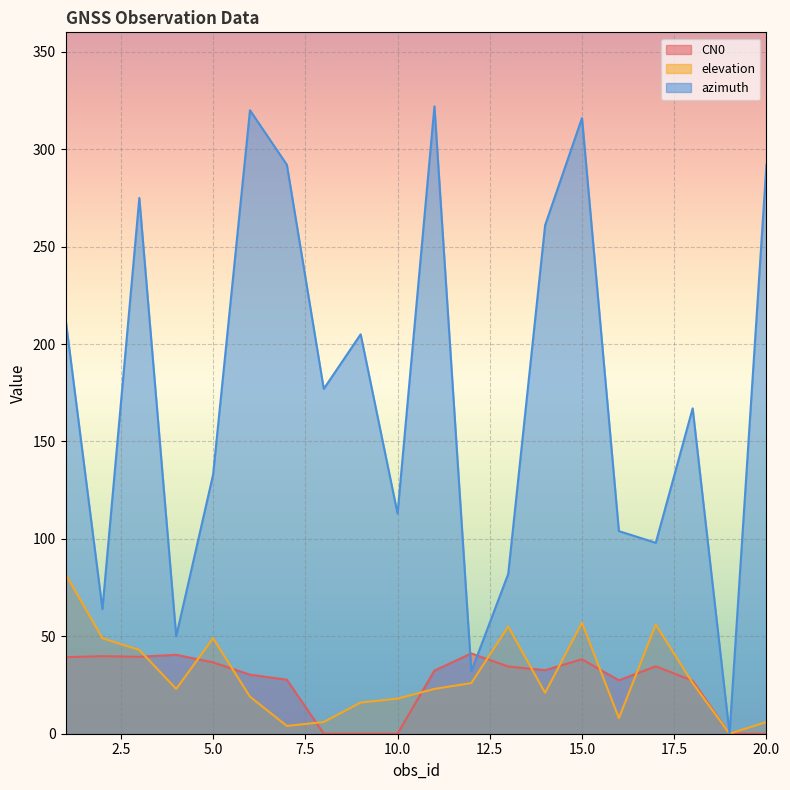

At which label does azimuth reach its peak?

11